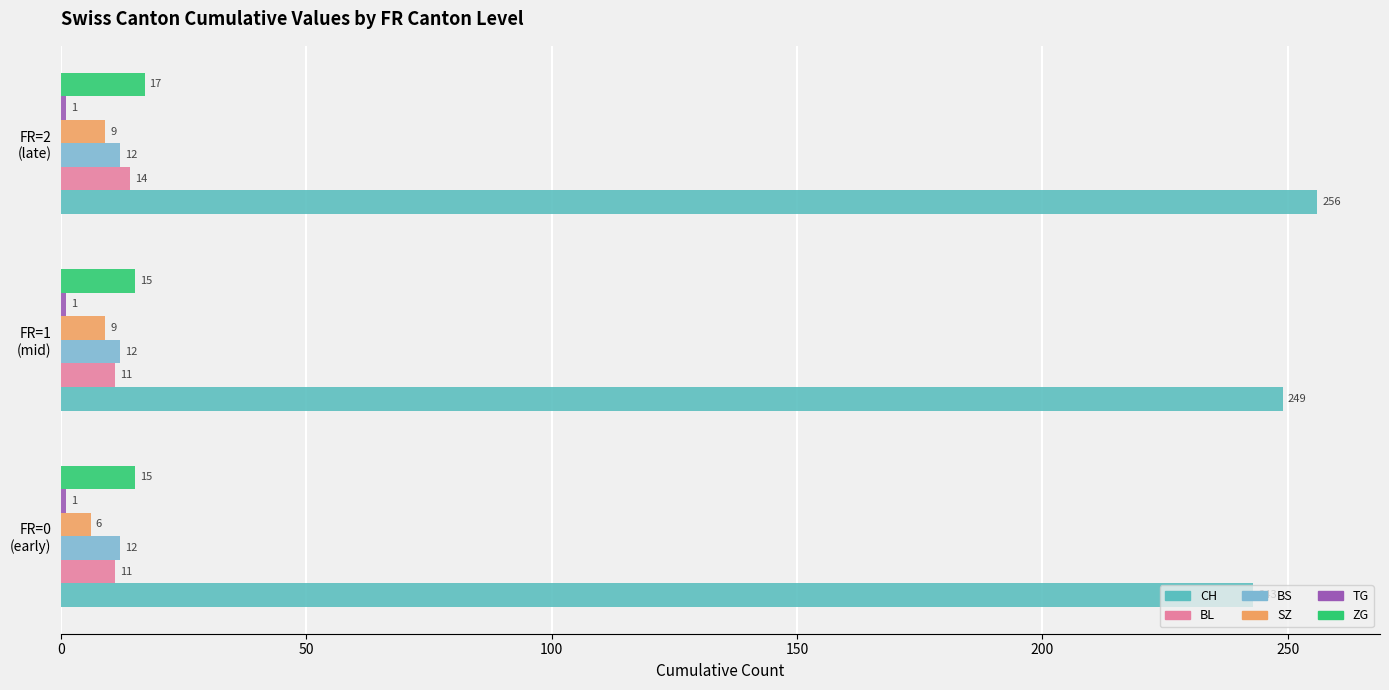

What is the highest value of the BL series?

14